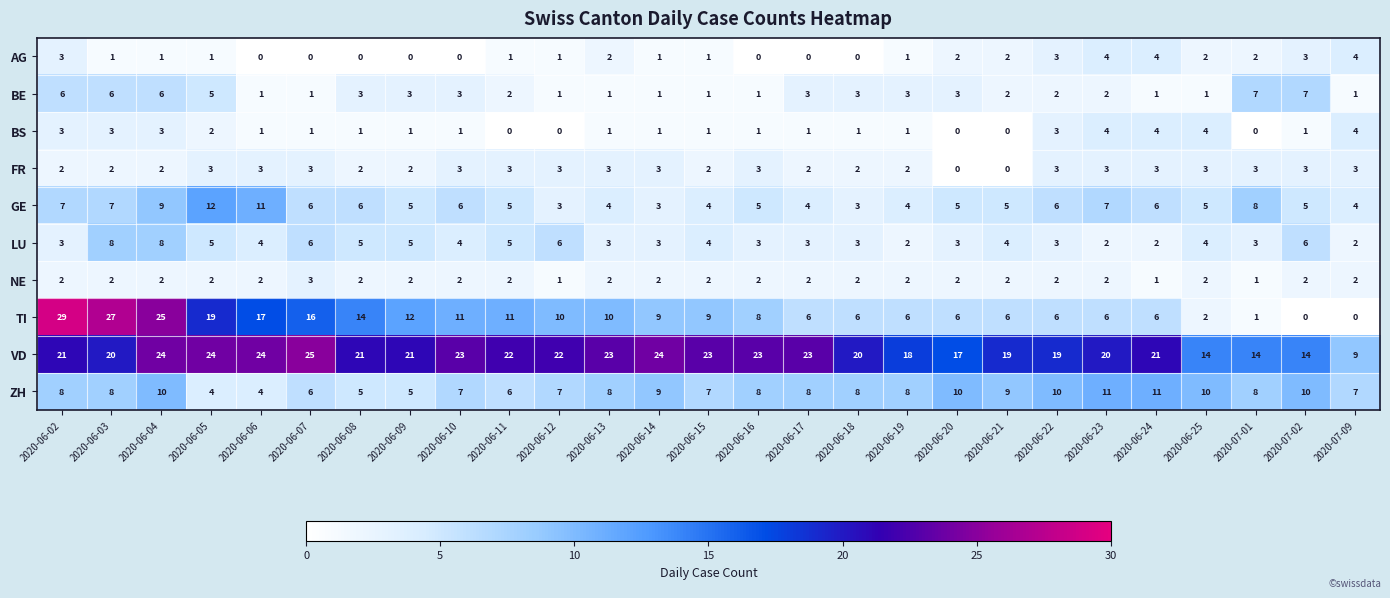

What is the total value across all series at 2020-06-14?

56